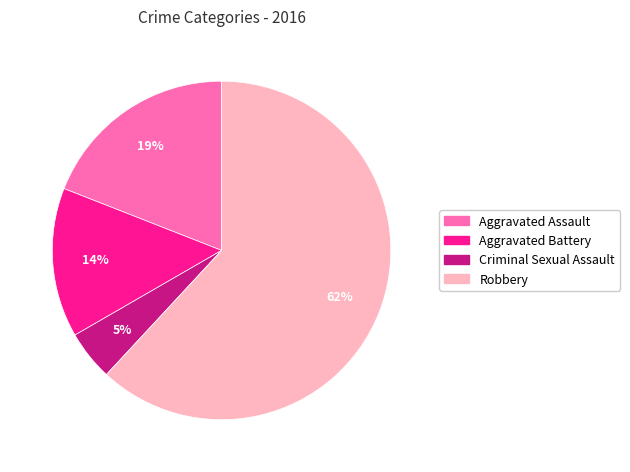

Which category has the smallest portion of the pie?

Criminal Sexual Assault